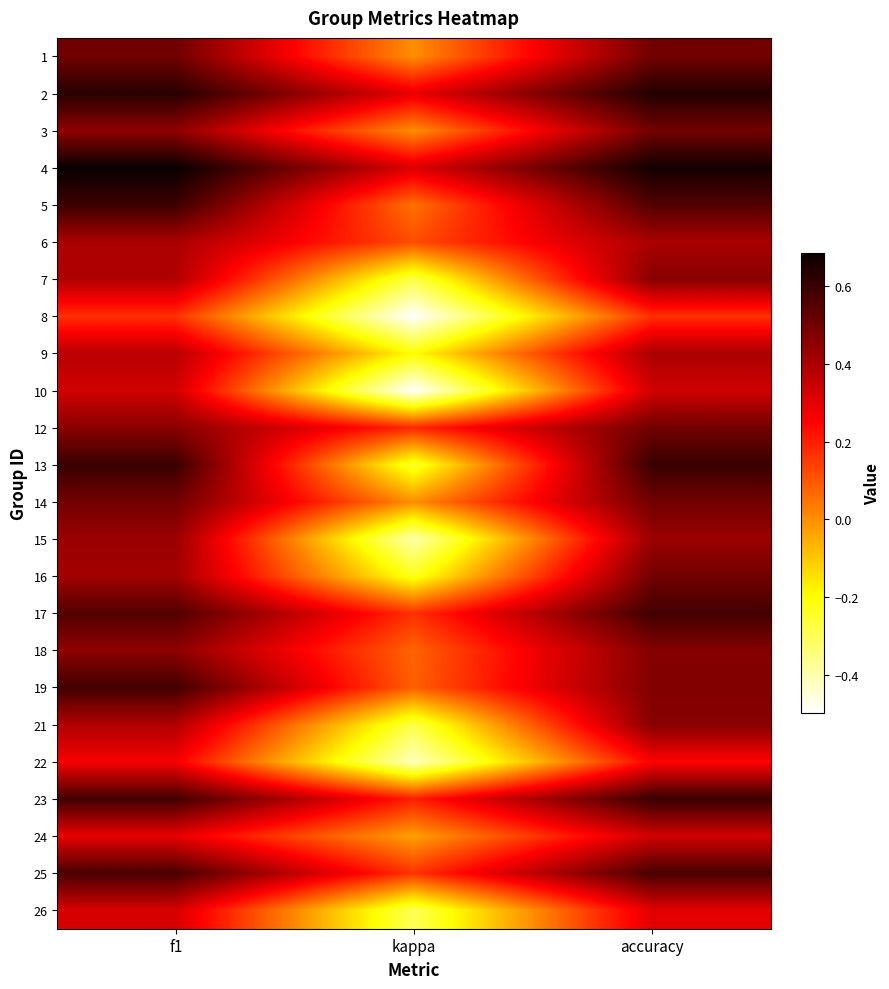

Reading left to right, list all the values displayed in this chart.

1: f1=0.5	kappa=0.0	accuracy=0.5
2: f1=0.6	kappa=0.3	accuracy=0.6
3: f1=0.5	kappa=0.0	accuracy=0.5
4: f1=0.7	kappa=0.3	accuracy=0.7
5: f1=0.6	kappa=0.1	accuracy=0.6
6: f1=0.4	kappa=0.1	accuracy=0.4
7: f1=0.4	kappa=-0.3	accuracy=0.5
8: f1=0.2	kappa=-0.5	accuracy=0.2
9: f1=0.4	kappa=-0.2	accuracy=0.4
10: f1=0.3	kappa=-0.5	accuracy=0.3
12: f1=0.5	kappa=0.2	accuracy=0.5
13: f1=0.6	kappa=-0.2	accuracy=0.6
14: f1=0.5	kappa=0.0	accuracy=0.5
15: f1=0.4	kappa=-0.4	accuracy=0.4
16: f1=0.4	kappa=-0.2	accuracy=0.5
17: f1=0.6	kappa=0.2	accuracy=0.6
18: f1=0.5	kappa=0.1	accuracy=0.5
19: f1=0.6	kappa=0.1	accuracy=0.5
21: f1=0.4	kappa=-0.3	accuracy=0.5
22: f1=0.3	kappa=-0.4	accuracy=0.2
23: f1=0.6	kappa=0.2	accuracy=0.6
24: f1=0.3	kappa=-0.0	accuracy=0.3
25: f1=0.6	kappa=0.2	accuracy=0.6
26: f1=0.3	kappa=-0.3	accuracy=0.3